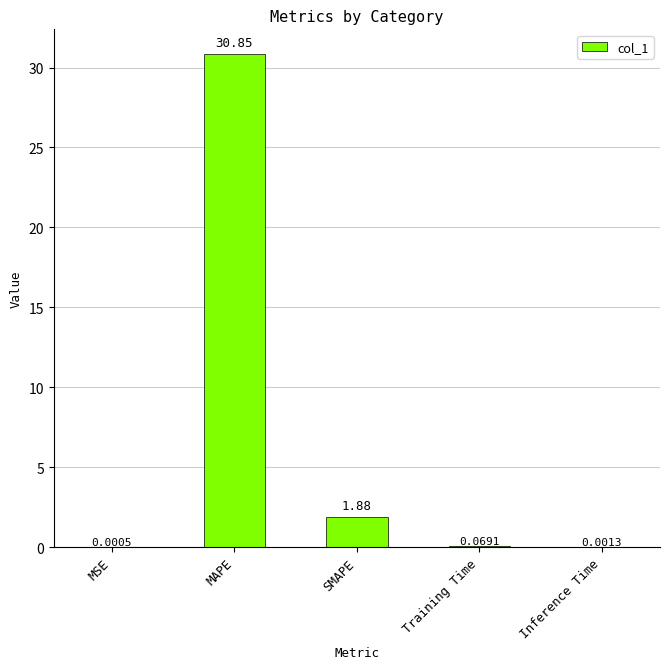

Which label corresponds to the largest value in the chart?

MAPE